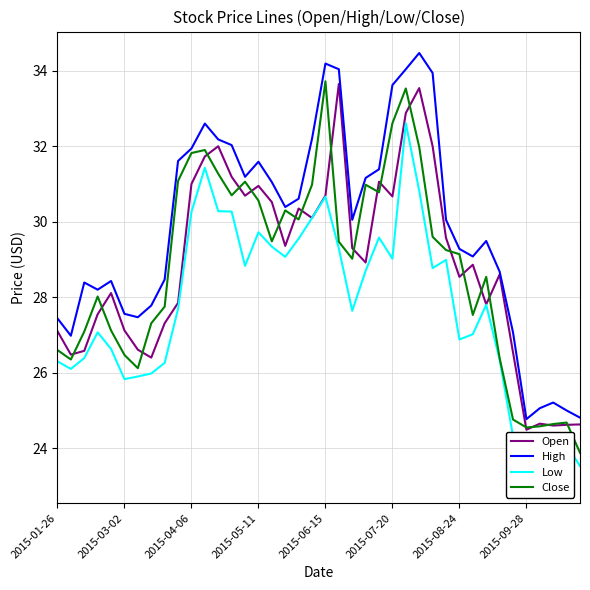

Is it true that Close equals 53.9 at 2015-04-06?

False